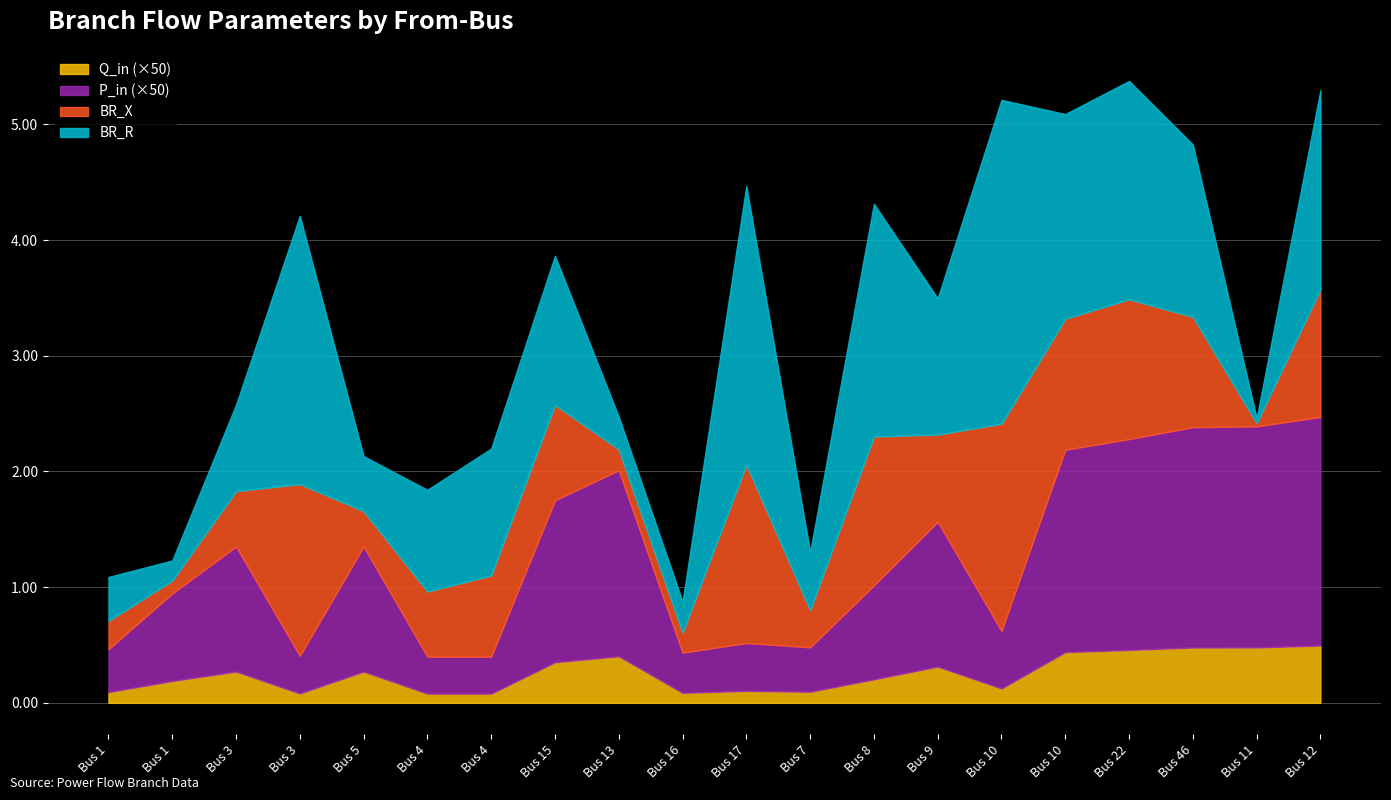

Which category has the lowest value in the Q_in series?

4